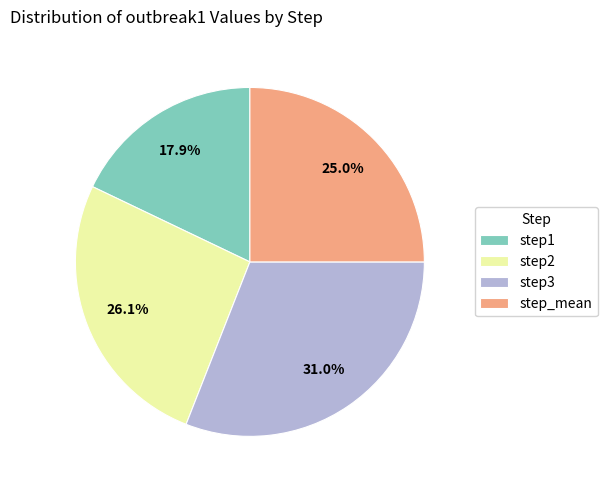

Rank the categories by value from highest to lowest.

step3, step2, step_mean, step1